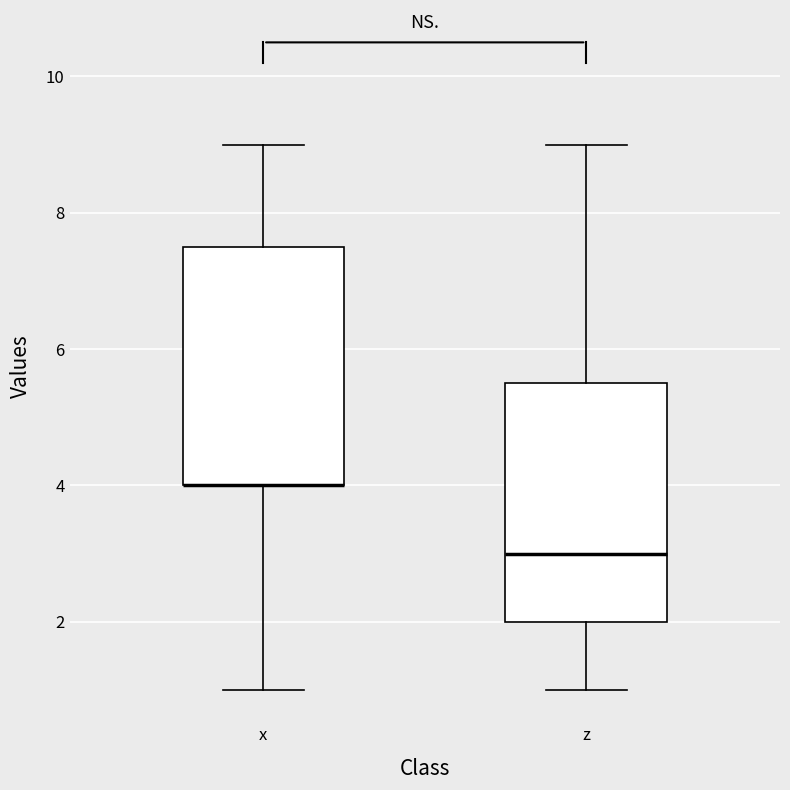

Reading left to right, read every box against the y-axis: the position of its median line, the range the box covers, and the ends of its whiskers. The values are not printed on the chart, so give them approximately, as read against the axis.

x: median 4.0 (drawn on the box's lower edge), box 4.0 to 7.6, whiskers 1.0 to 9.0
z: median 3.0, box 2.0 to 5.6, whiskers 1.0 to 9.0